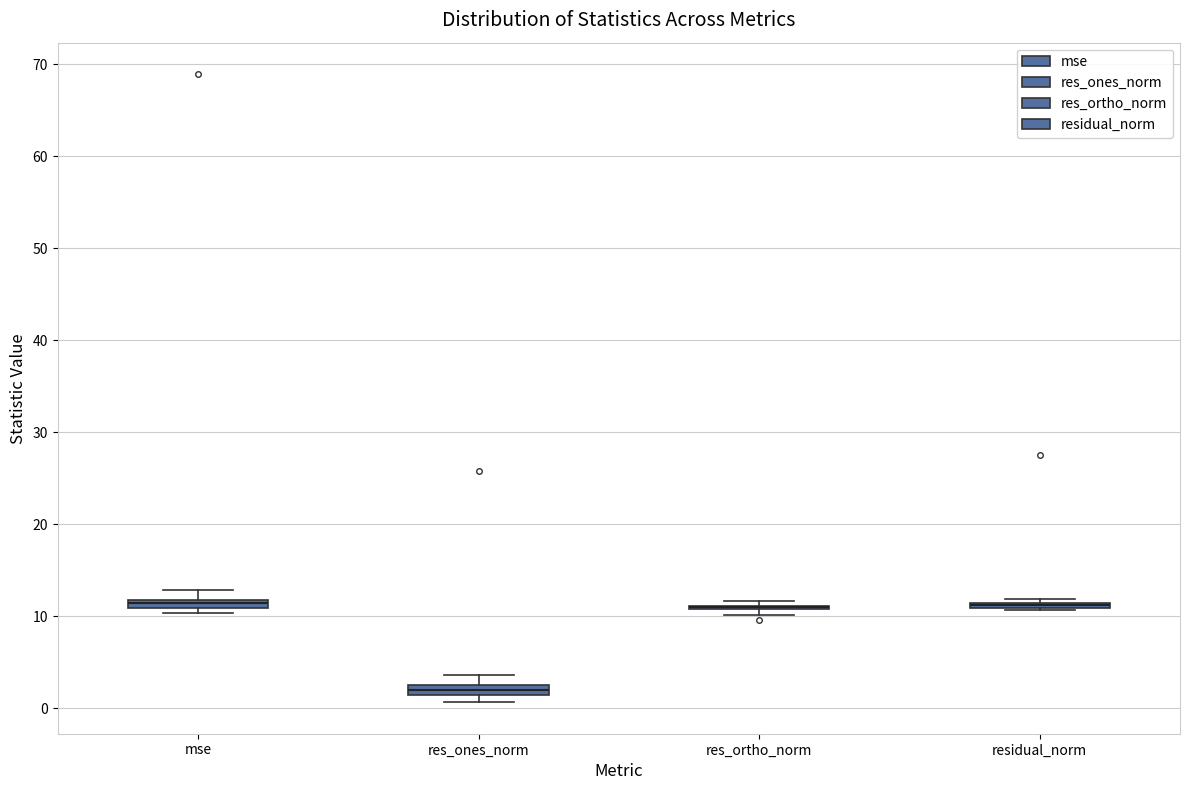

Where does the upper whisker of the box for mse end on the y-axis? The values are not printed on the chart, so give them approximately, as read against the axis.

13